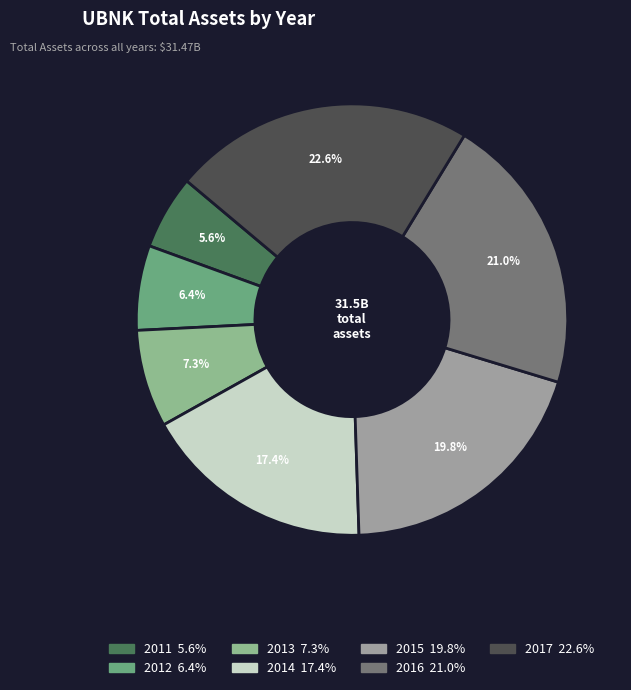

To the nearest percent, what percentage of the pie is 2017?

23%